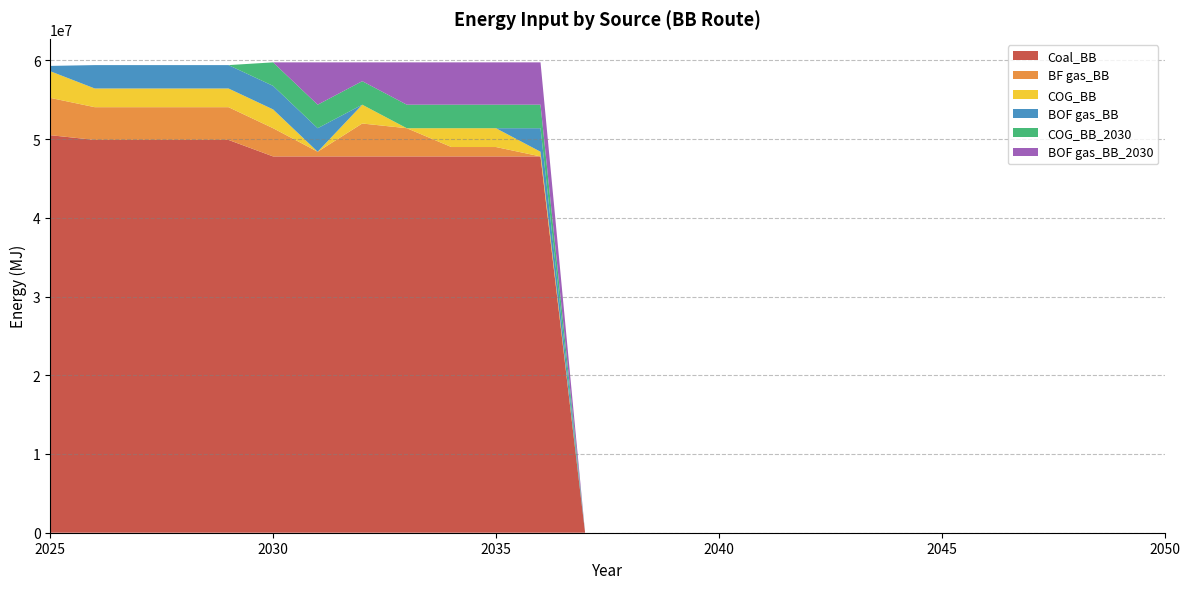

Reading left to right, list all the values displayed in this chart.

Coal_BB: 2025=50494521.6	2026=49892336.7	2027=49892336.7	2028=49892336.7	2029=49892336.7	2030=47795669.2	2031=47795669.2	2032=47795669.2	2033=47795669.2	2034=47795669.2	2035=47795669.2	2036=47795669.2	2037=0.0	2038=0.0	2039=0.0	2040=0.0	2041=0.0	2042=0.0	2043=0.0	2044=0.0	2045=0.0	2046=0.0	2047=0.0	2048=0.0	2049=0.0	2050=0.0
BF gas_BB: 2025=4738944.0	2026=4157694.7	2027=4157694.7	2028=4157694.7	2029=4157694.7	2030=3584675.2	2031=597445.9	2032=4182121.1	2033=3584675.2	2034=1194891.7	2035=1194891.7	2036=0.0	2037=0.0	2038=0.0	2039=0.0	2040=0.0	2041=0.0	2042=0.0	2043=0.0	2044=0.0	2045=0.0	2046=0.0	2047=0.0	2048=0.0	2049=0.0	2050=0.0
COG_BB: 2025=3384960.0	2026=2375825.6	2027=2375825.6	2028=2375825.6	2029=2375825.6	2030=2389783.5	2031=0.0	2032=2389783.5	2033=0.0	2034=2389783.5	2035=2389783.5	2036=597445.9	2037=0.0	2038=0.0	2039=0.0	2040=0.0	2041=0.0	2042=0.0	2043=0.0	2044=0.0	2045=0.0	2046=0.0	2047=0.0	2048=0.0	2049=0.0	2050=0.0
BOF gas_BB: 2025=676992.0	2026=2969781.9	2027=2969781.9	2028=2969781.9	2029=2969781.9	2030=2987229.3	2031=2987229.3	2032=0.0	2033=0.0	2034=0.0	2035=0.0	2036=2987229.3	2037=0.0	2038=0.0	2039=0.0	2040=0.0	2041=0.0	2042=0.0	2043=0.0	2044=0.0	2045=0.0	2046=0.0	2047=0.0	2048=0.0	2049=0.0	2050=0.0
COG_BB_2030: 2025=0.0	2026=0.0	2027=0.0	2028=0.0	2029=0.0	2030=2987229.3	2031=2987229.3	2032=2987229.3	2033=2987229.3	2034=2987229.3	2035=2987229.3	2036=2987229.3	2037=0.0	2038=0.0	2039=0.0	2040=0.0	2041=0.0	2042=0.0	2043=0.0	2044=0.0	2045=0.0	2046=0.0	2047=0.0	2048=0.0	2049=0.0	2050=0.0
BOF gas_BB_2030: 2025=0.0	2026=0.0	2027=0.0	2028=0.0	2029=0.0	2030=0.0	2031=5377012.8	2032=2389783.5	2033=5377012.8	2034=5377012.8	2035=5377012.8	2036=5377012.8	2037=0.0	2038=0.0	2039=0.0	2040=0.0	2041=0.0	2042=0.0	2043=0.0	2044=0.0	2045=0.0	2046=0.0	2047=0.0	2048=0.0	2049=0.0	2050=0.0